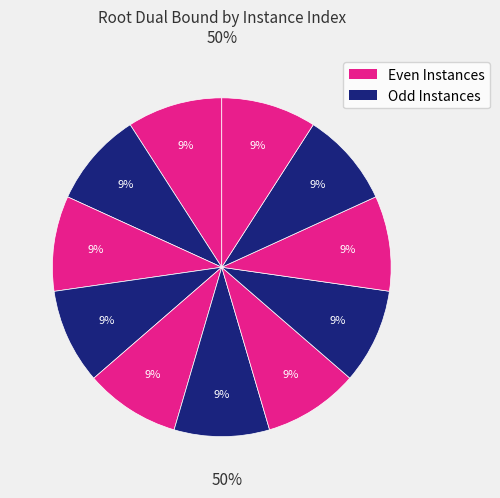

How many segments does this pie chart have?

11